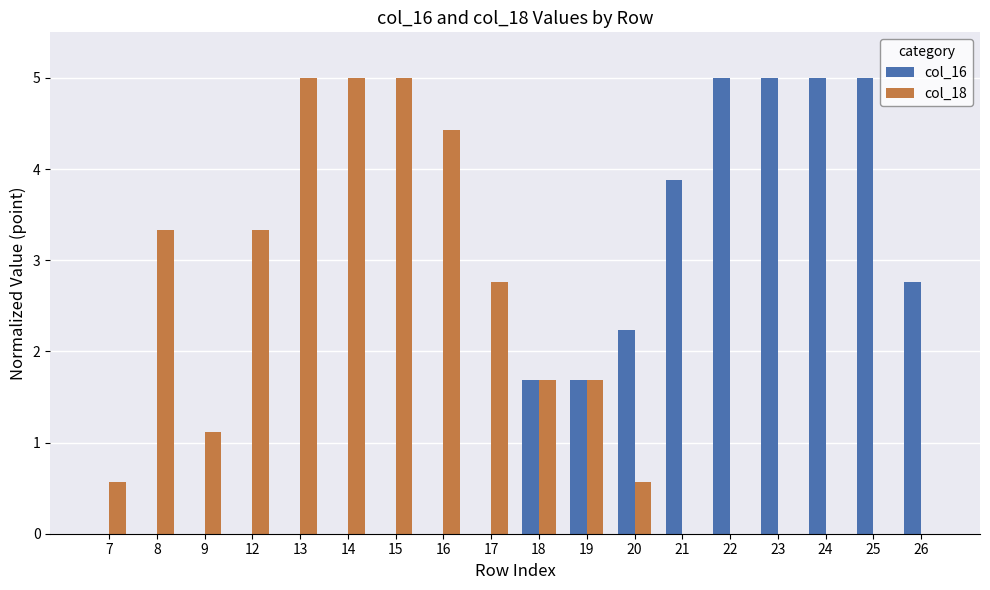

Is the value of col_16 at 23 greater than the value of col_18 at 8?

Yes